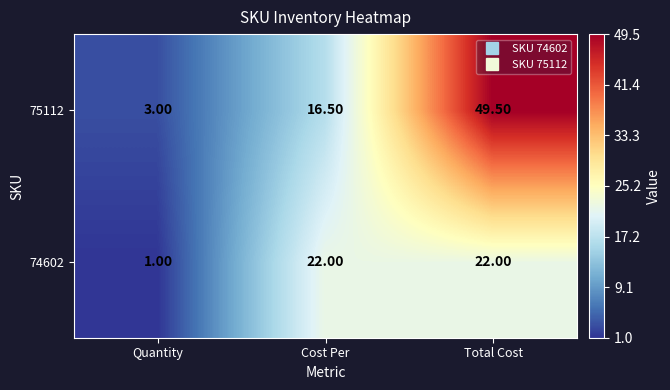

At which label is 75112 closest to 26?

Cost Per